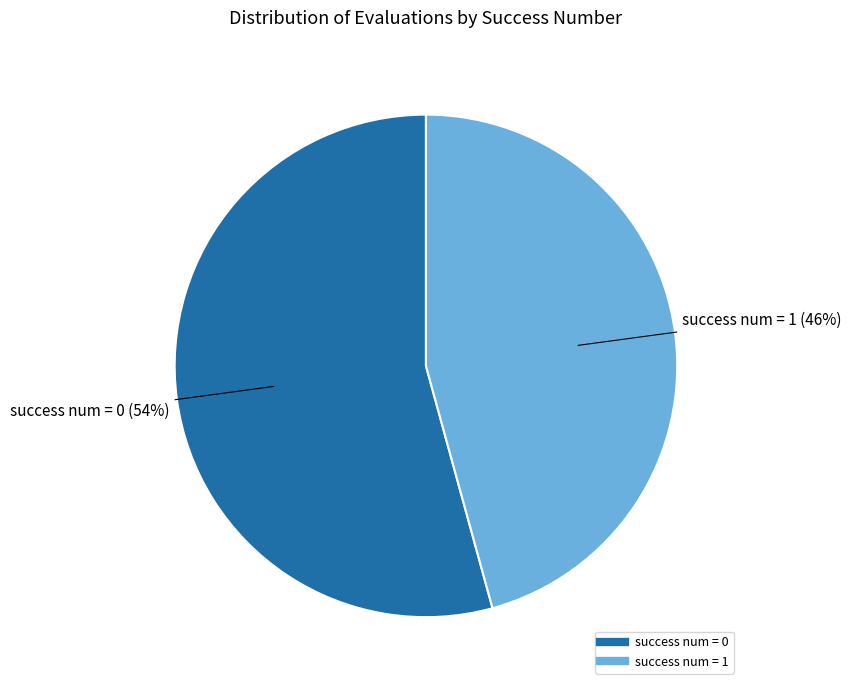

To the nearest percent, what is the average slice percentage?

50%